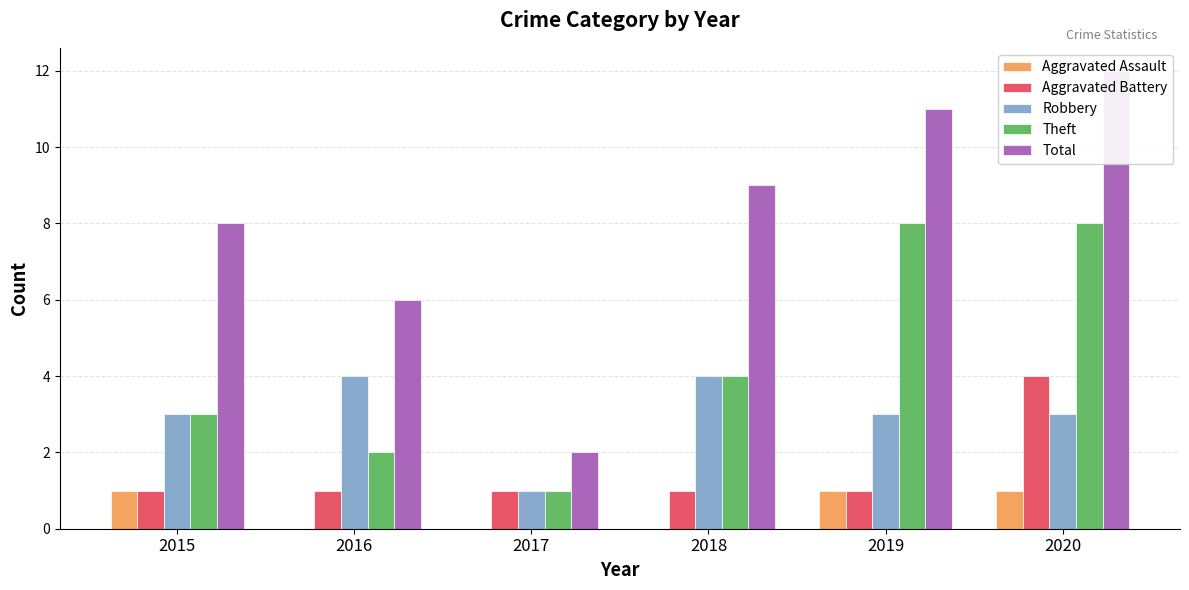

At which category is the sum across all series the highest?

2020